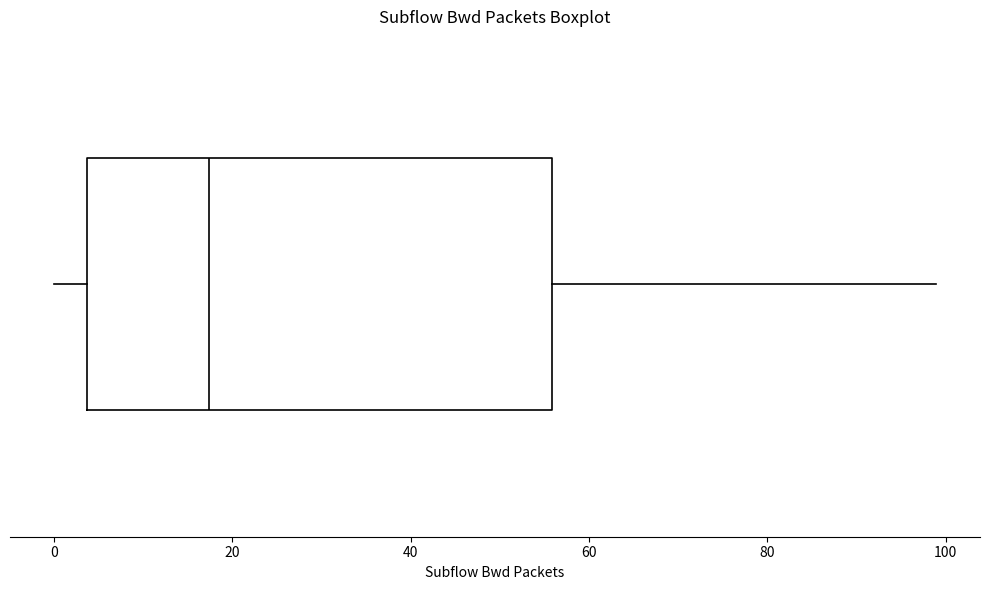

Where does the left whisker of the box end on the x-axis? The values are not printed on the chart, so give them approximately, as read against the axis.

0